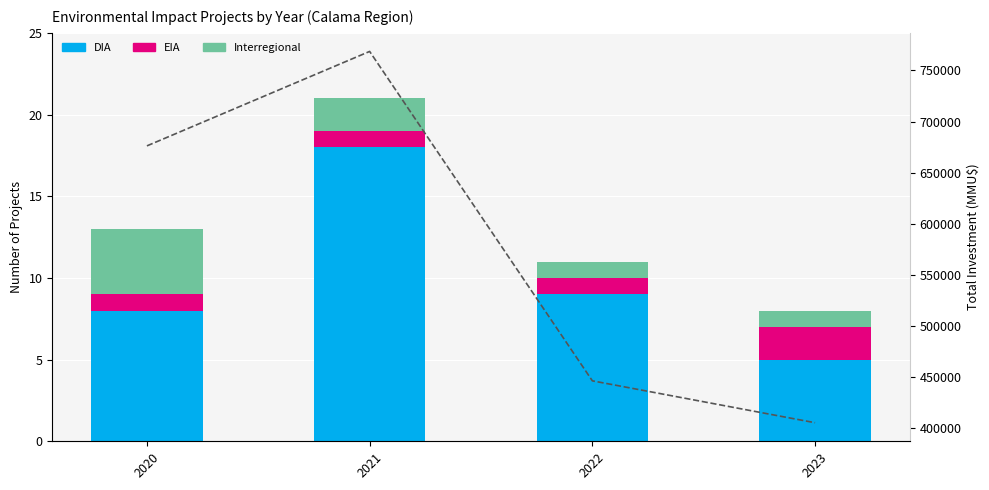

What is the difference between the highest and lowest values at 2021?

768625